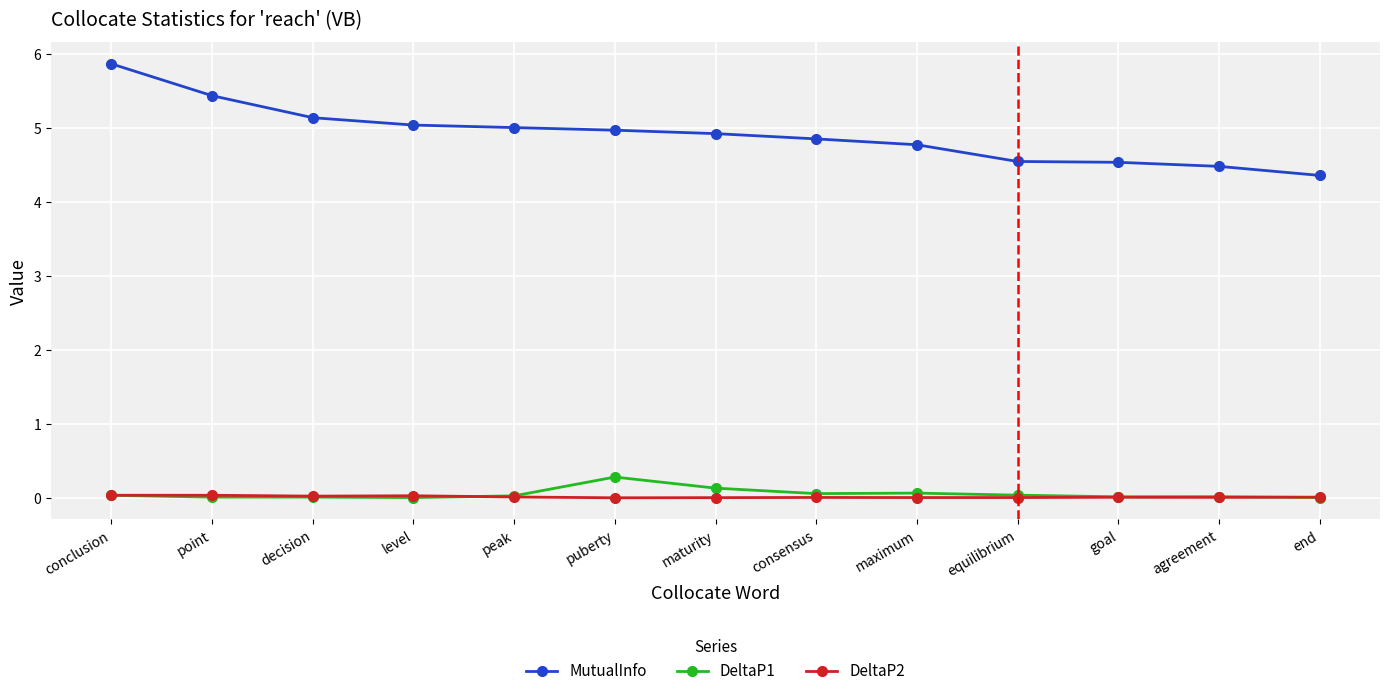

Is it true that MutualInfo equals 4.6 at equilibrium?

True